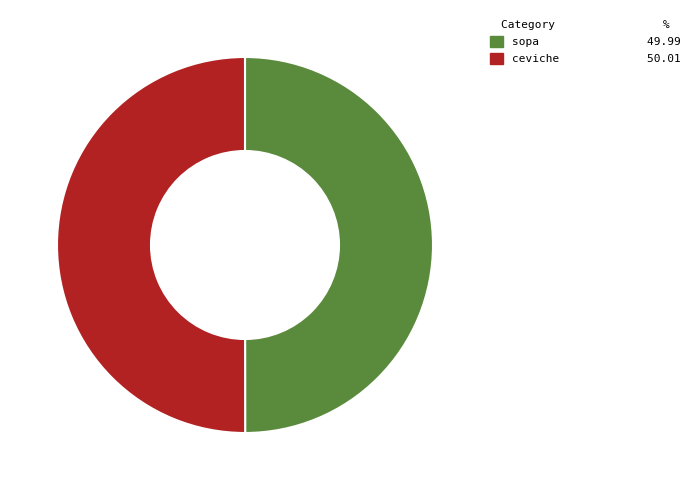

What is the ratio of the value at ceviche to the value at sopa?

1.0